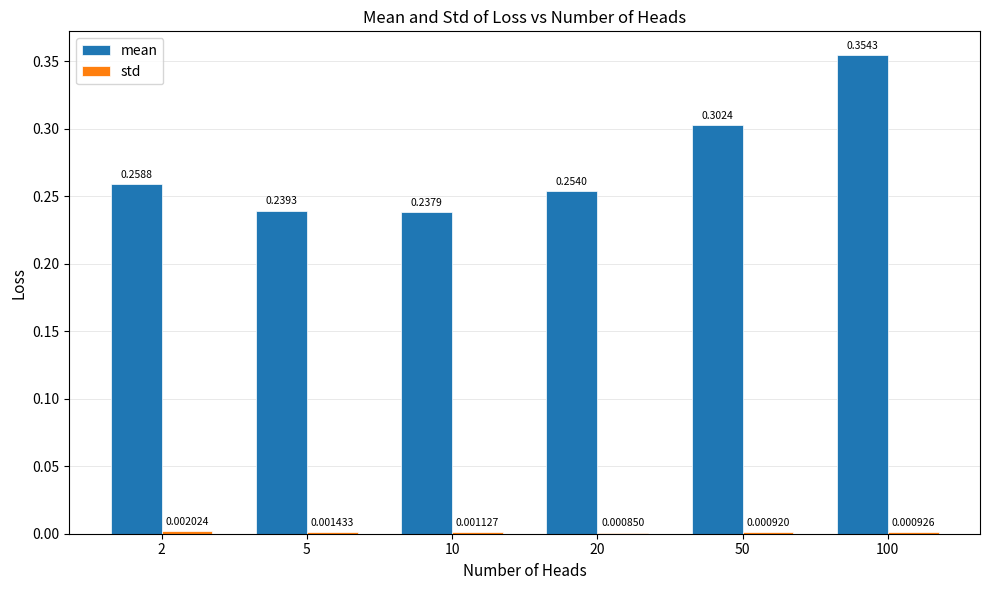

How many groups of bars are there?

6